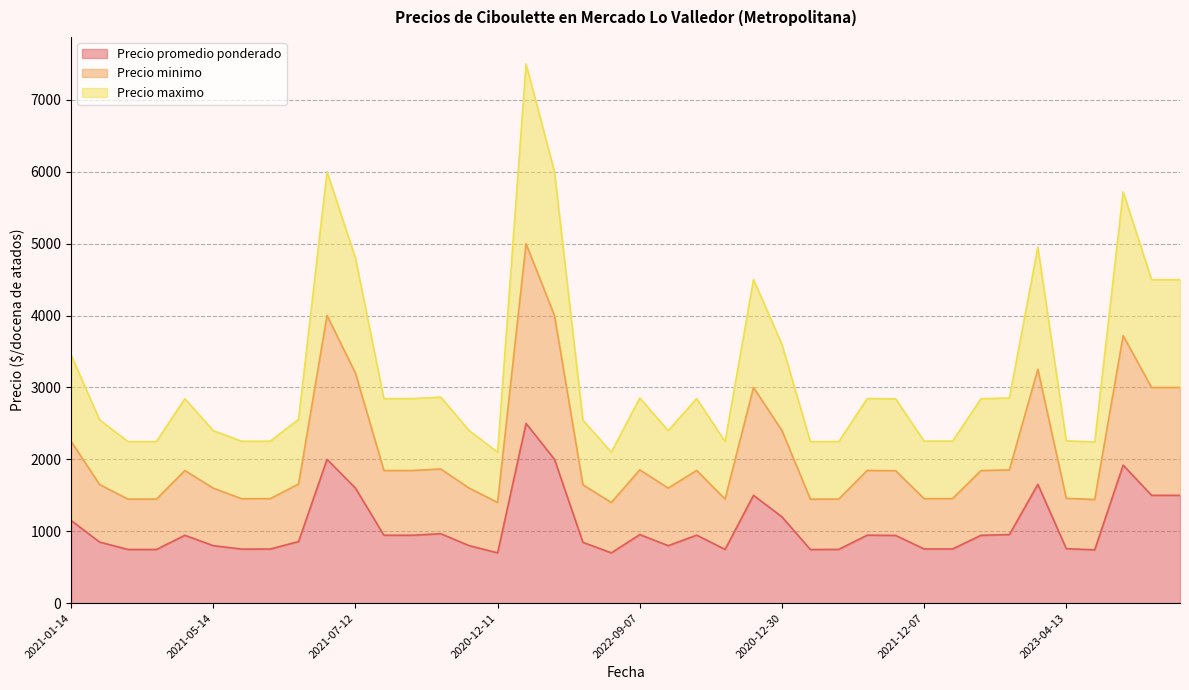

Reading right to left, list all the values displayed in this chart.

Precio promedio ponderado: 1500	1500	1920	742	758	1653	954	944	754	754	942	946	748	746	1200	1500	748	946	800	954	700	846	2000	2500	700	800	966	945	945	1600	2000	857	753	752	800	944	747	747	850	1150
Precio minimo: 3000	3000	3720	1442	1458	3253	1854	1844	1454	1454	1842	1846	1448	1446	2400	3000	1448	1846	1600	1854	1400	1646	4000	5000	1400	1600	1866	1845	1845	3200	4000	1657	1453	1452	1600	1844	1447	1447	1650	2250
Precio maximo: 4500	4500	5720	2242	2258	4953	2854	2844	2254	2254	2842	2846	2248	2246	3600	4500	2248	2846	2400	2854	2100	2546	6000	7500	2100	2400	2866	2845	2845	4800	6000	2557	2253	2252	2400	2844	2247	2247	2550	3450